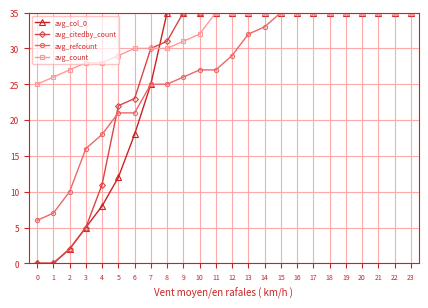

At which label is avg_citedby_count closest to 17?

5